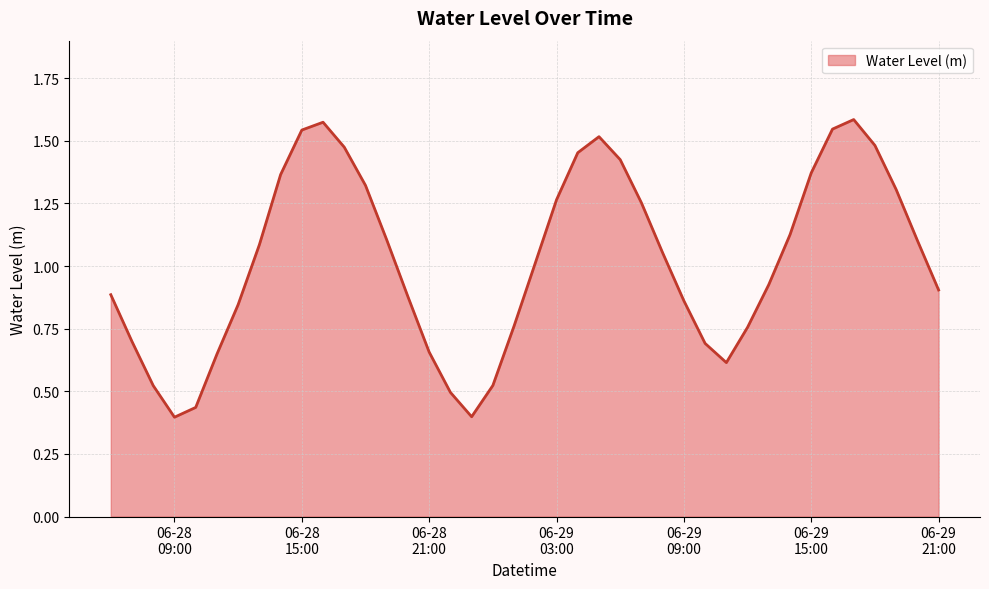

What is the difference between the maximum and minimum values?

1.2